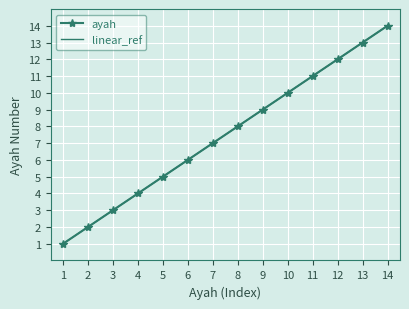

Reading right to left, extract all data points from this chart.

ayah: 14	13	12	11	10	9	8	7	6	5	4	3	2	1
linear_ref: 14	13	12	11	10	9	8	7	6	5	4	3	2	1